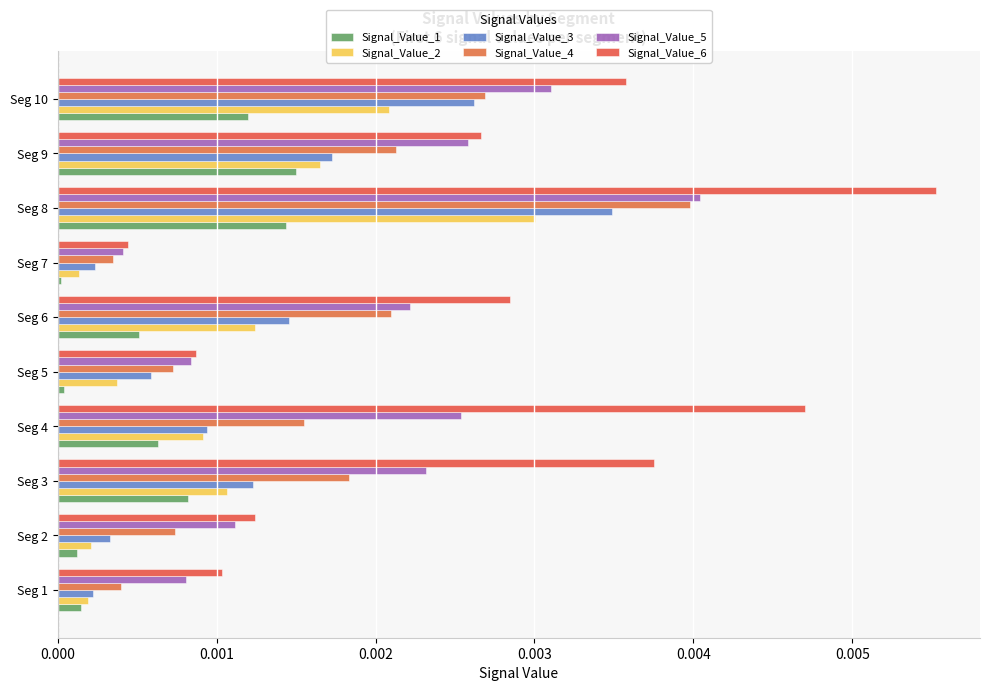

Count the number of data series in this chart.

6